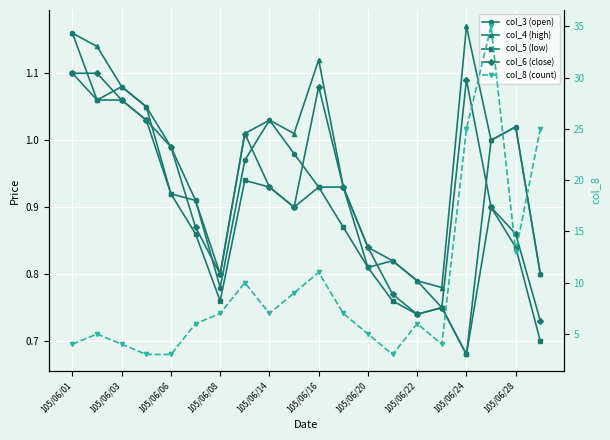

True or false: col_5 (low) and col_3 (open) cross at least once.

False